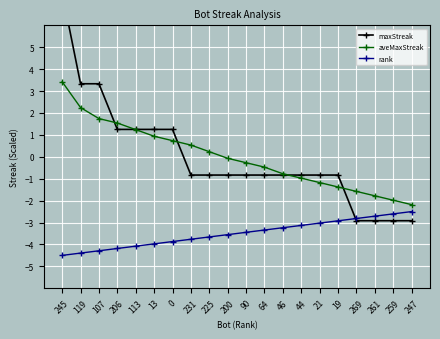

Rank the series at 46 from lowest to highest value.

rank, maxStreak, aveMaxStreak